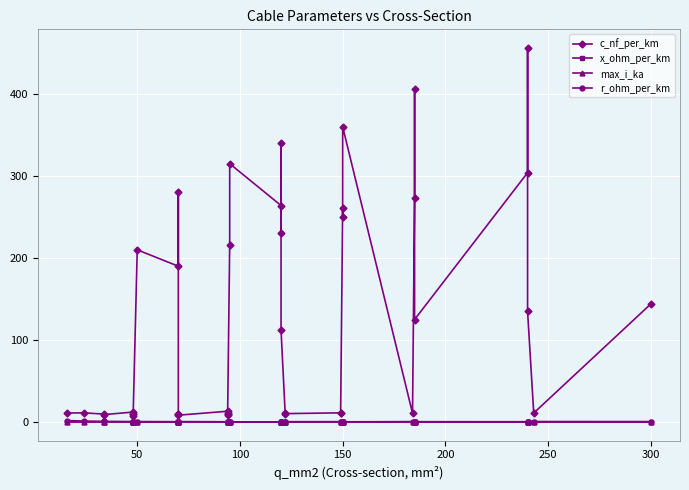

Is the value of c_nf_per_km at 14 greater than the value of x_ohm_per_km at 11?

Yes